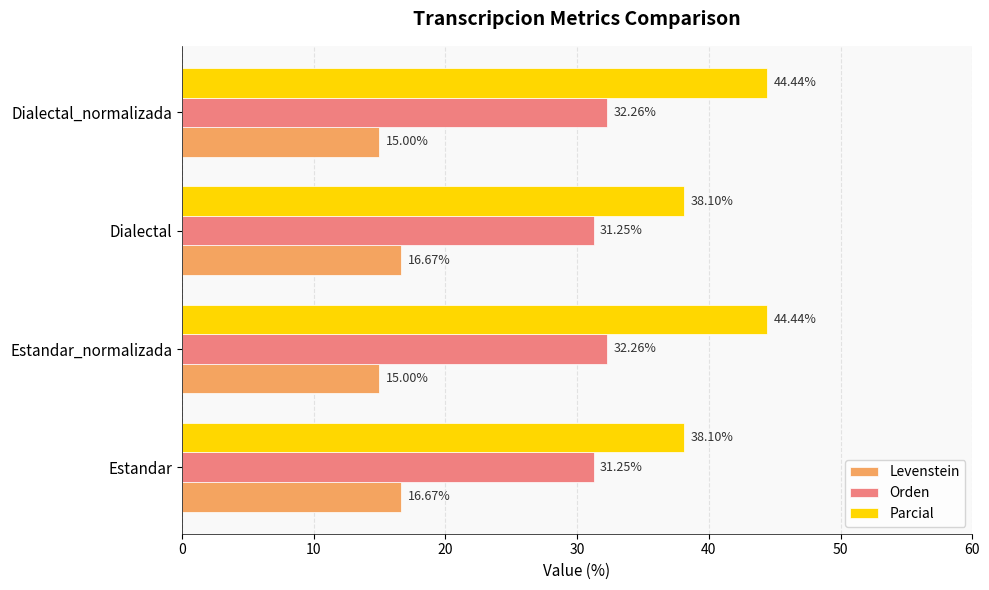

List the series in order of their peak value, highest first.

Parcial, Orden, Levenstein